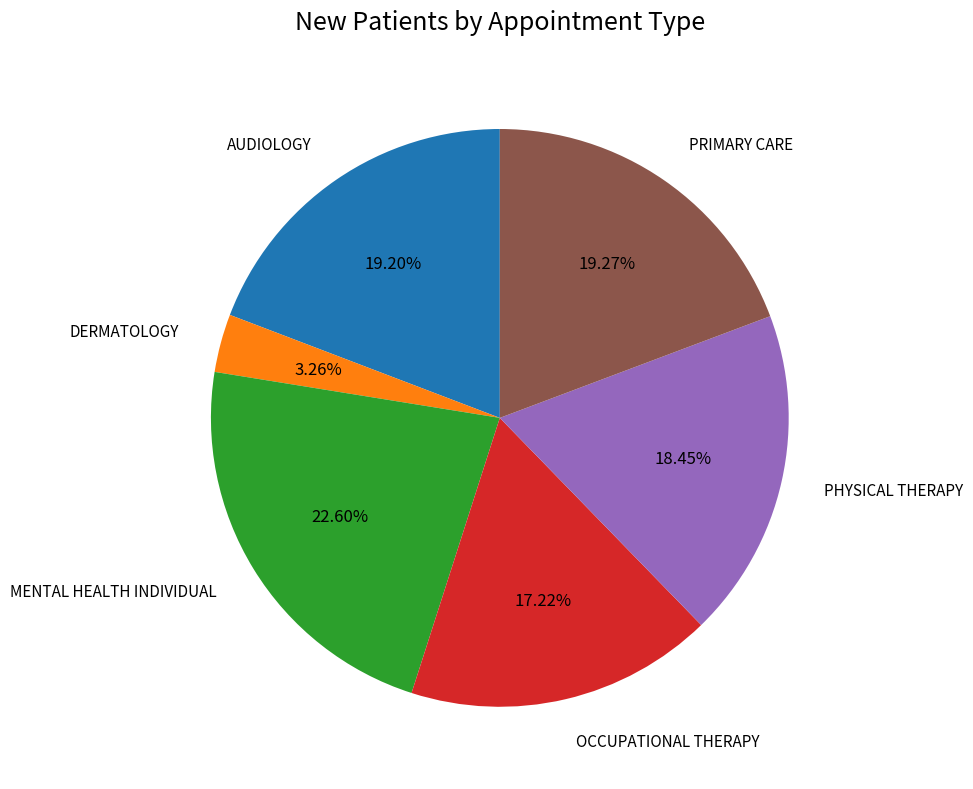

Is there a majority slice in this chart?

No